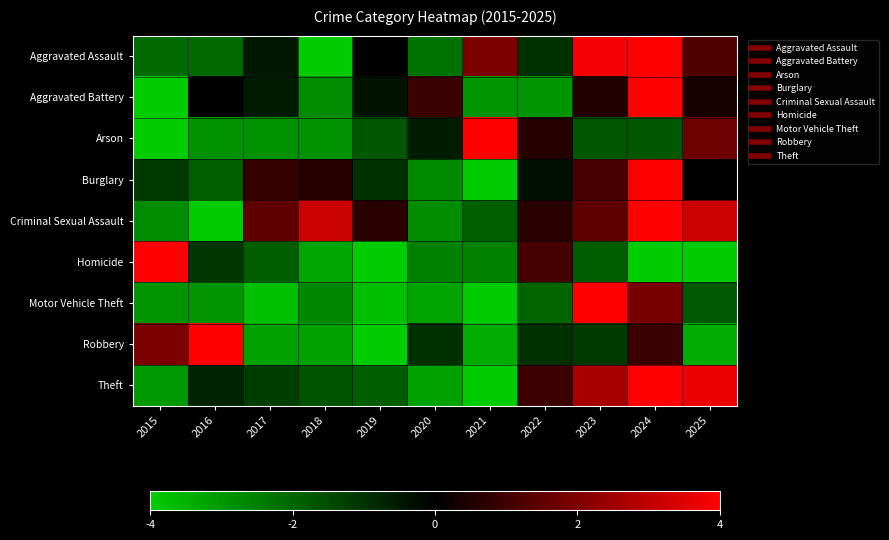

What is the total value across all series at 2019?

-16.0